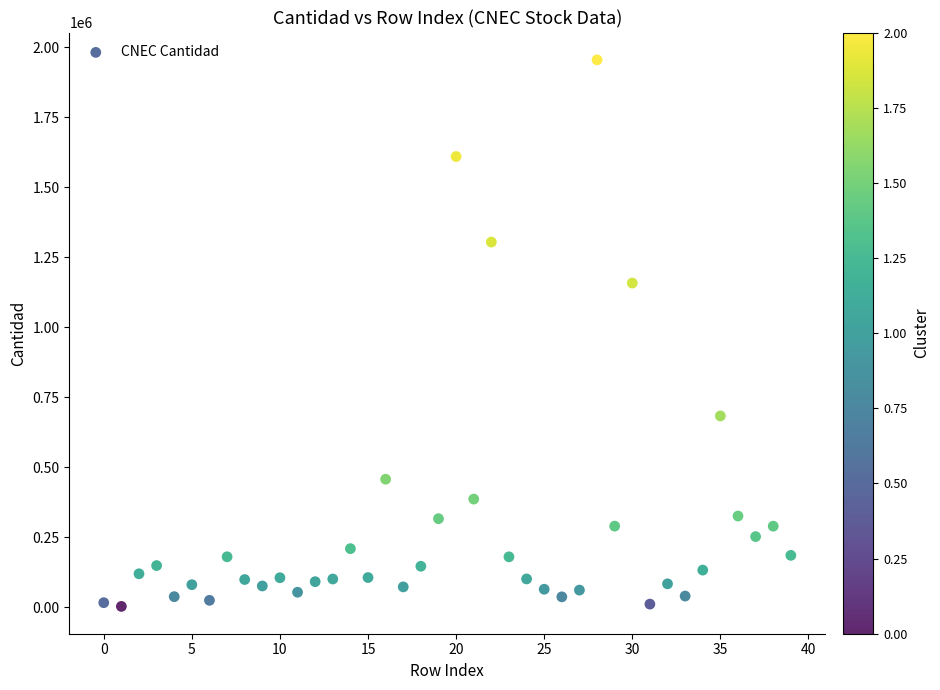

What is the range of Y values (max minus min)?

1951668